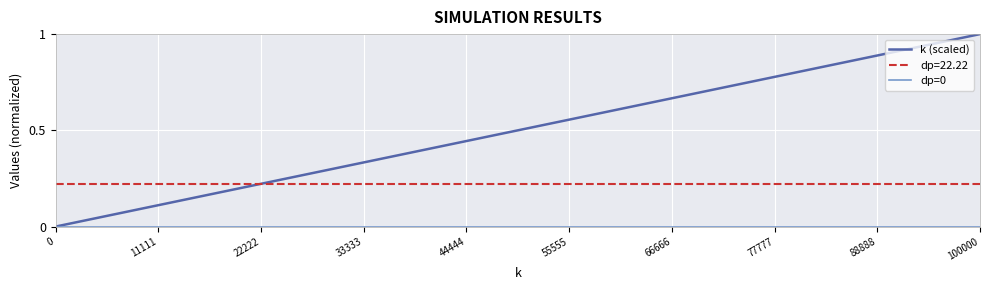

What is the maximum value shown in the chart?

1.0